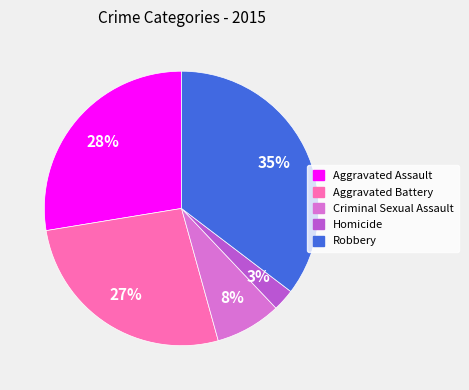

Combined, do Robbery and Criminal Sexual Assault account for over 50%?

No